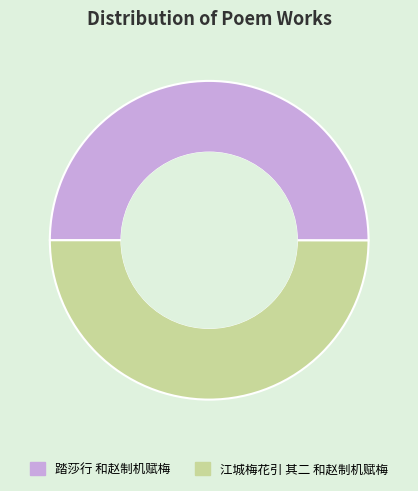

How many slices are in this pie chart?

2